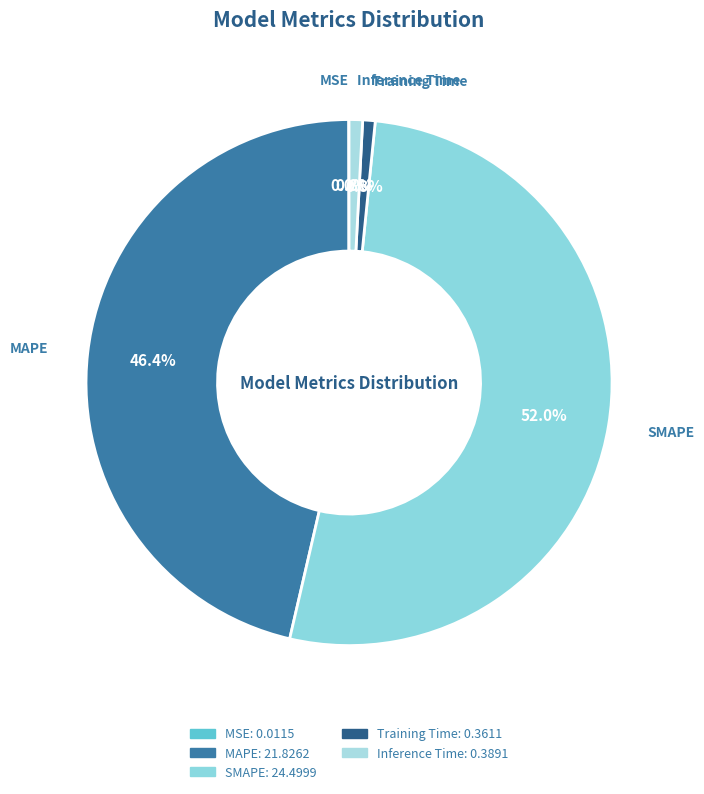

Is there any slice that represents more than half of the pie?

Yes